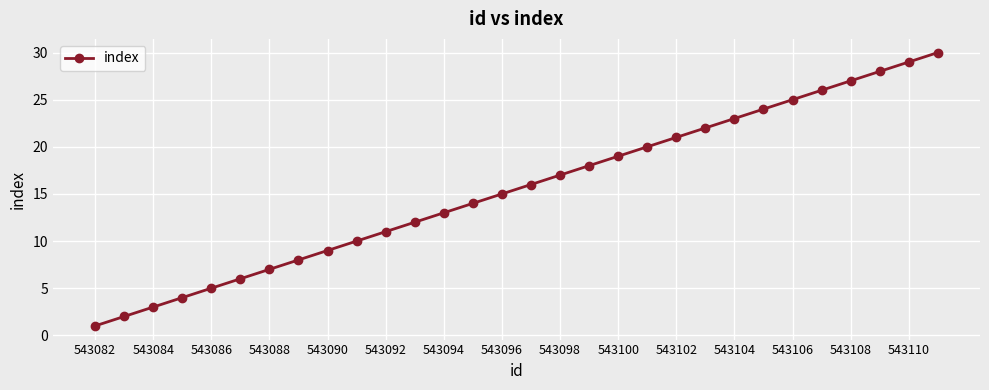

True or false: there are more than 2 points higher than both neighbors.

False